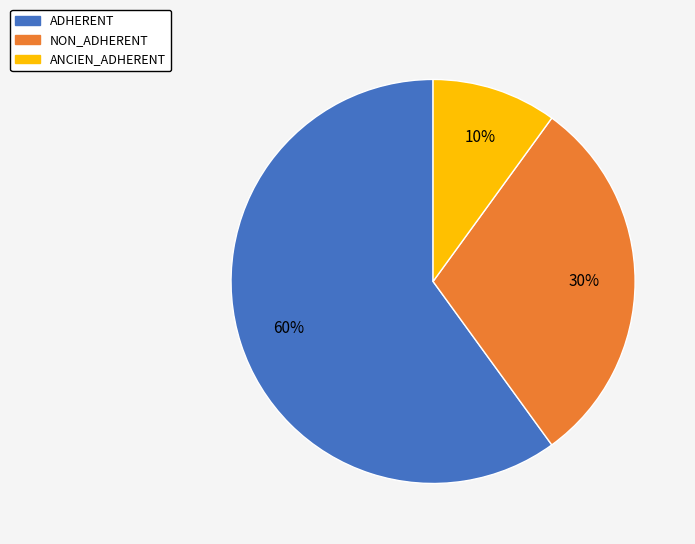

To the nearest percent, what is the average slice percentage?

33%